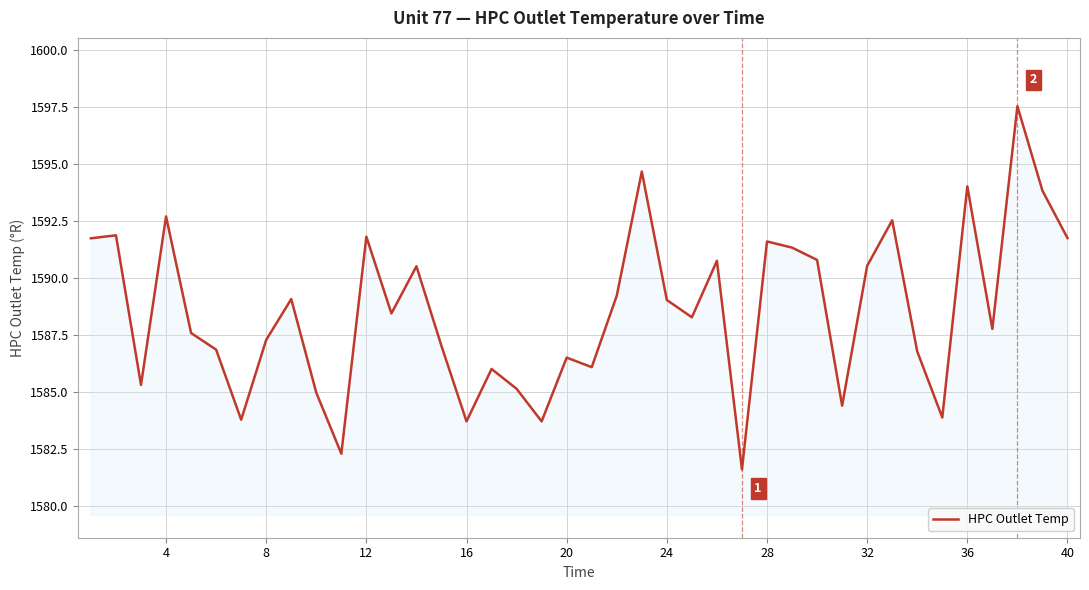

What is the minimum value shown in the chart?

1581.6